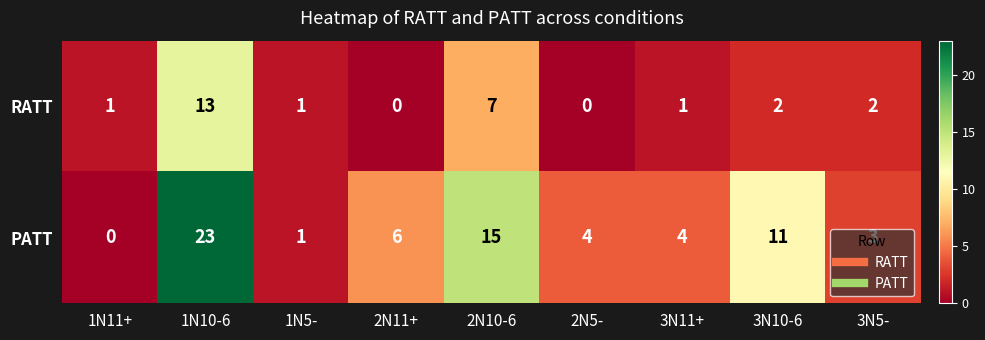

What is the difference between the PATT values at 2N10-6 and 2N5-?

11